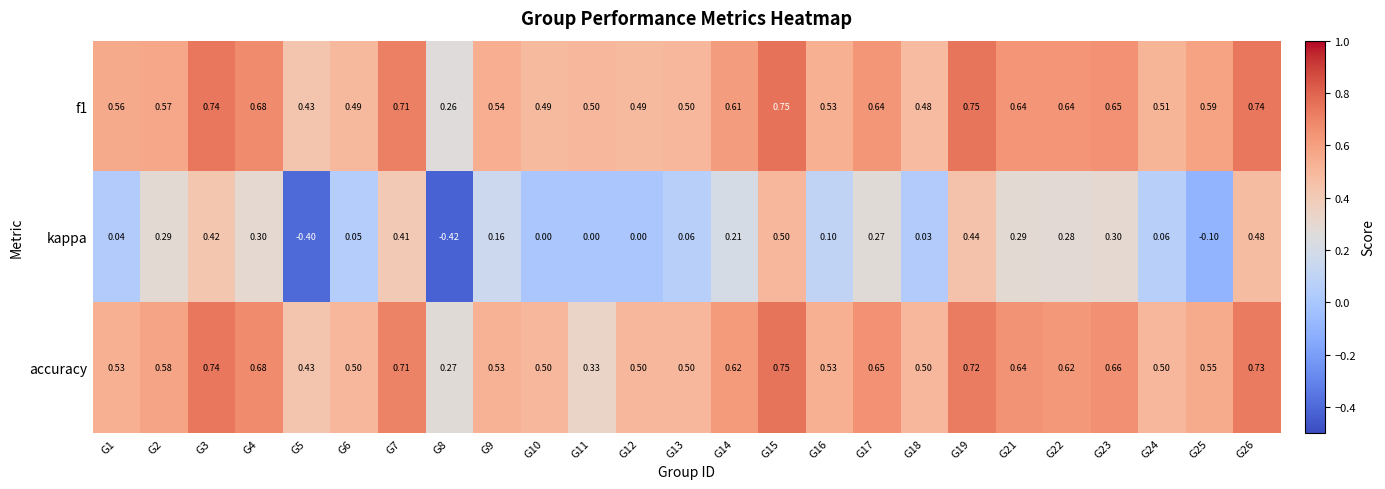

Is the value of accuracy at G4 greater than the value of f1 at G1?

Yes